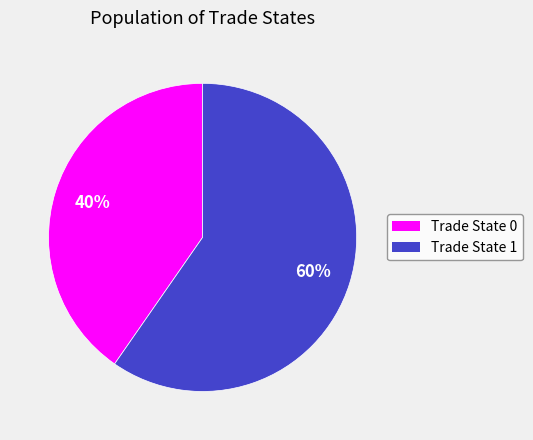

To the nearest percent, what is the average slice percentage?

50%